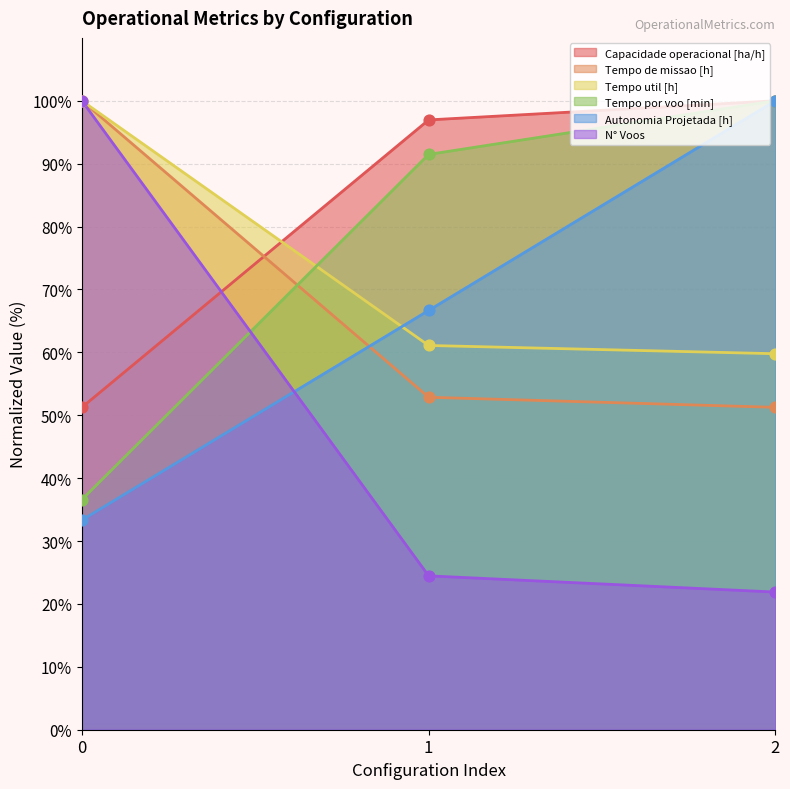

What are all the series names shown in the legend?

Capacidade operacional [ha/h], Tempo de missao [h], Tempo util [h], Tempo por voo [min], Autonomia Projetada [h], N° Voos